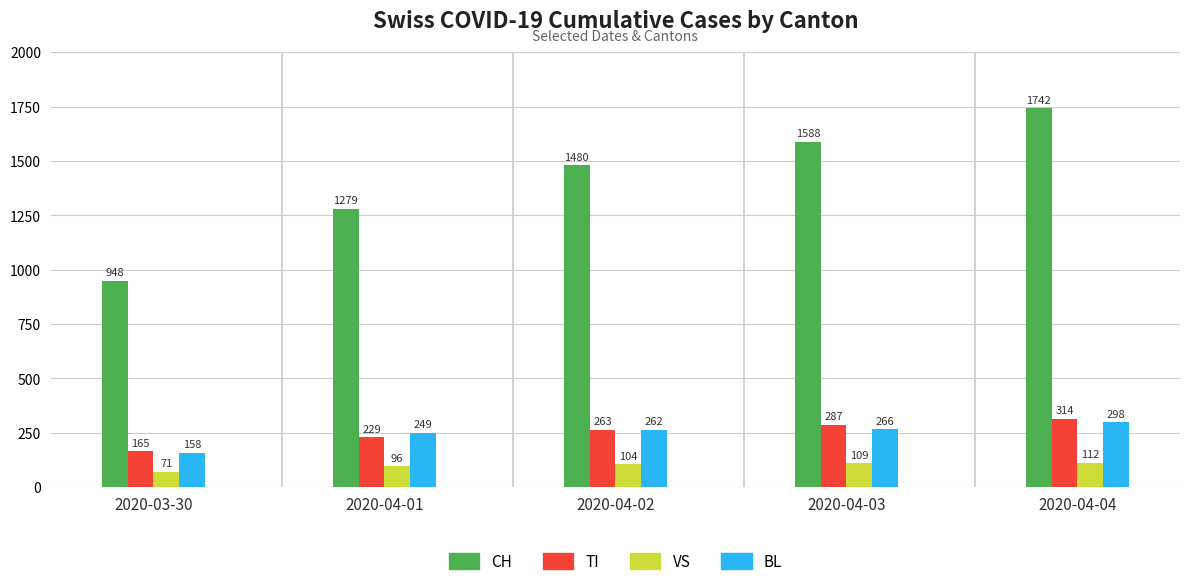

What is the difference between the VS values at 2020-04-04 and 2020-03-30?

41